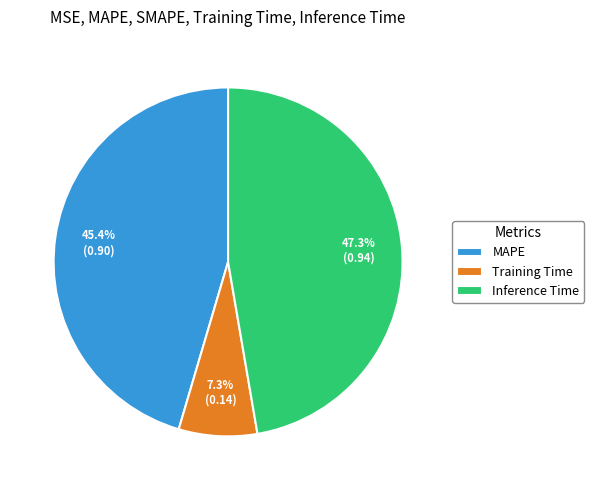

To the nearest percent, what percentage of the pie is MAPE?

45%